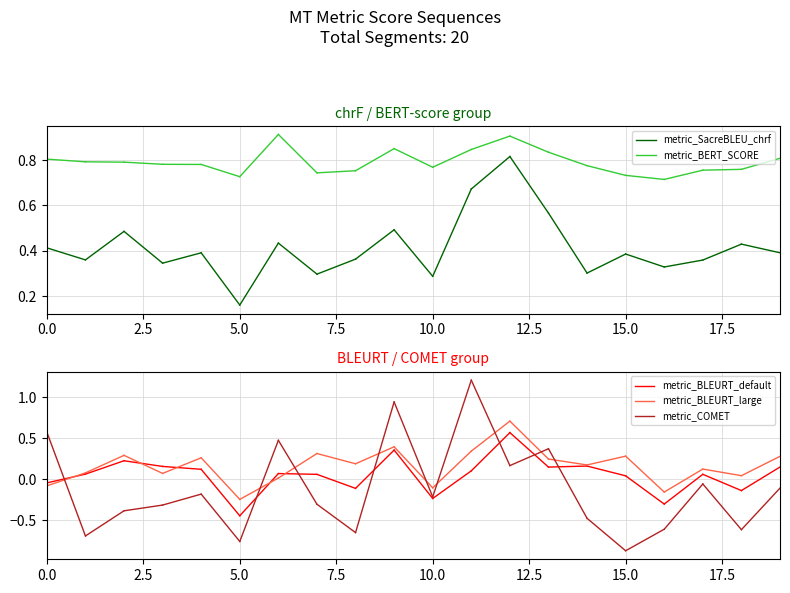

What is the value of the metric_SacreBLEU_chrf point at the 1st from the left?

0.4